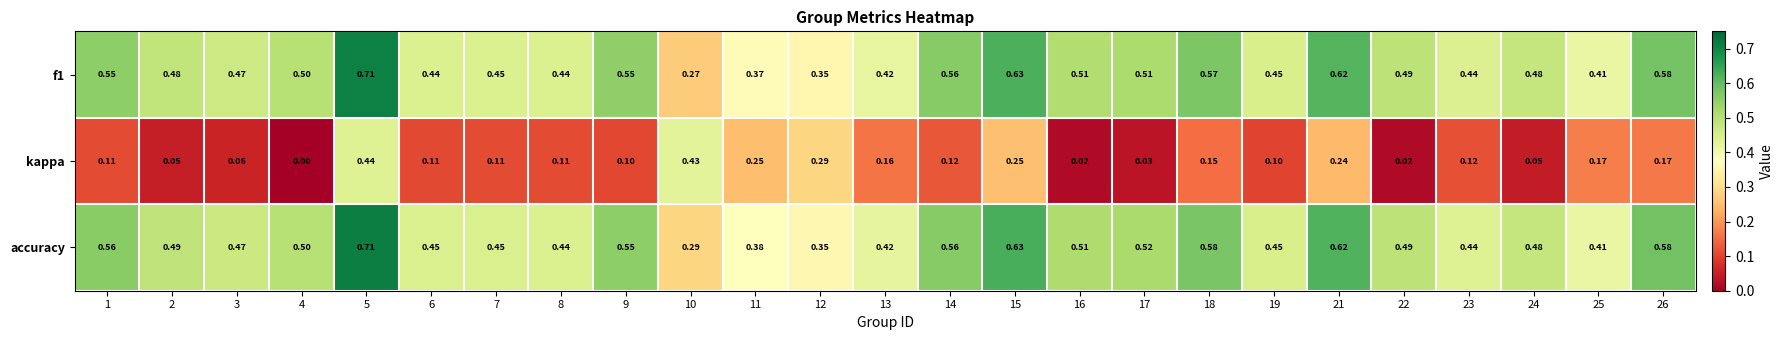

Which series has the largest total across all categories?

accuracy